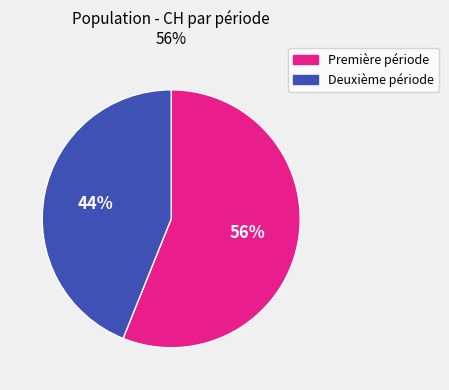

Is there a majority slice in this chart?

Yes